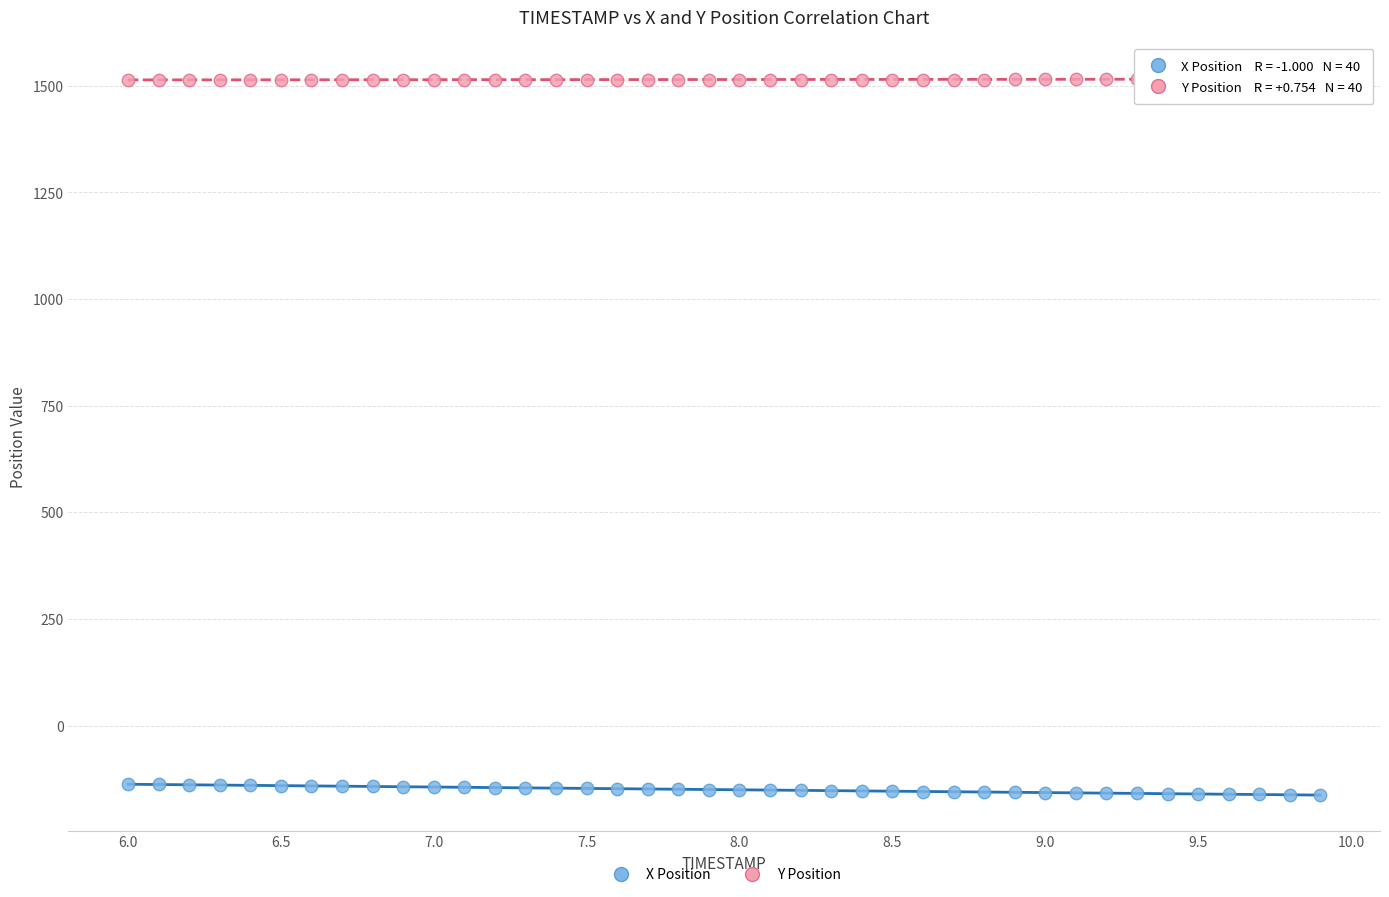

Which series has the largest Y range (max minus min)?

X Position